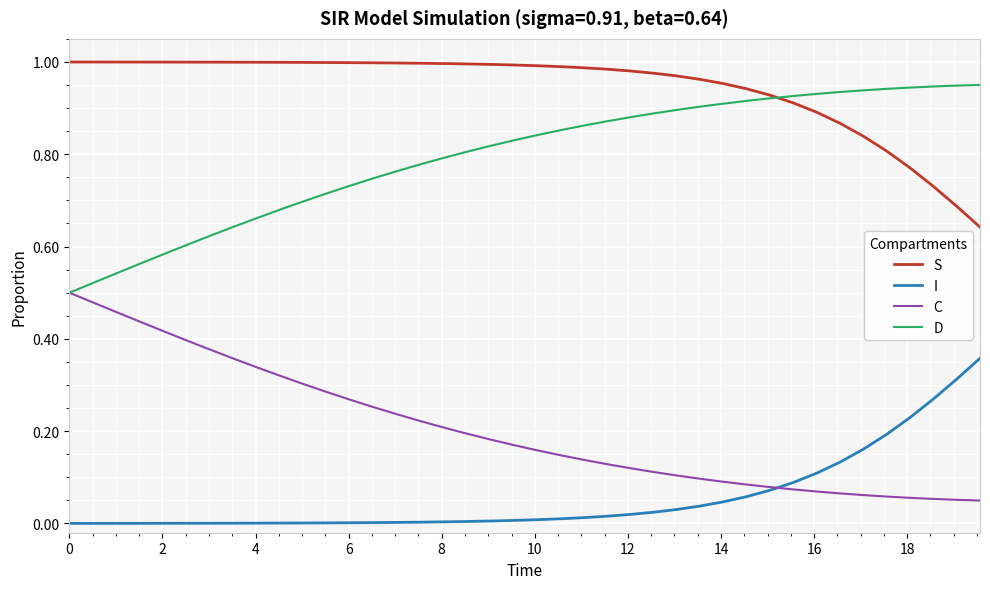

List the series in order of their overall mean, highest first.

S, D, C, I